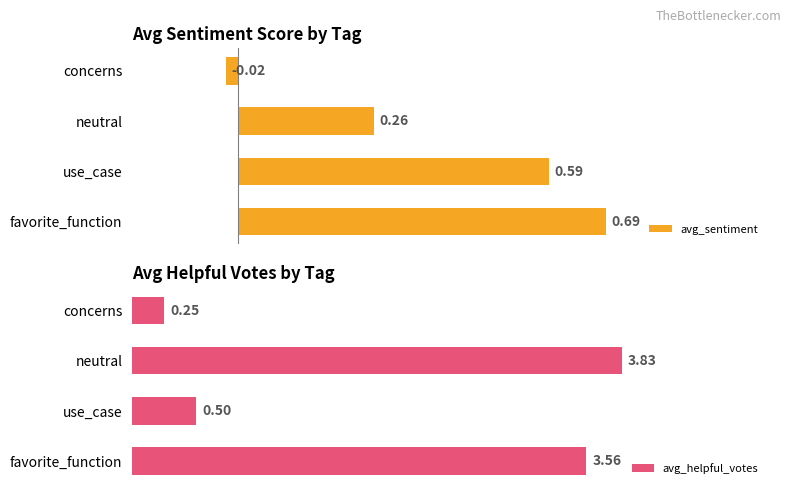

At which label does avg_sentiment reach its minimum?

concerns